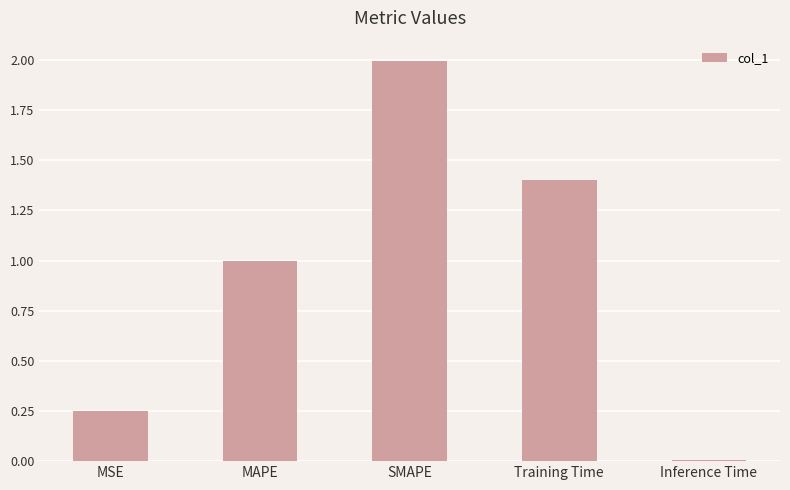

Is it true that the value at Training Time is 0.5?

False